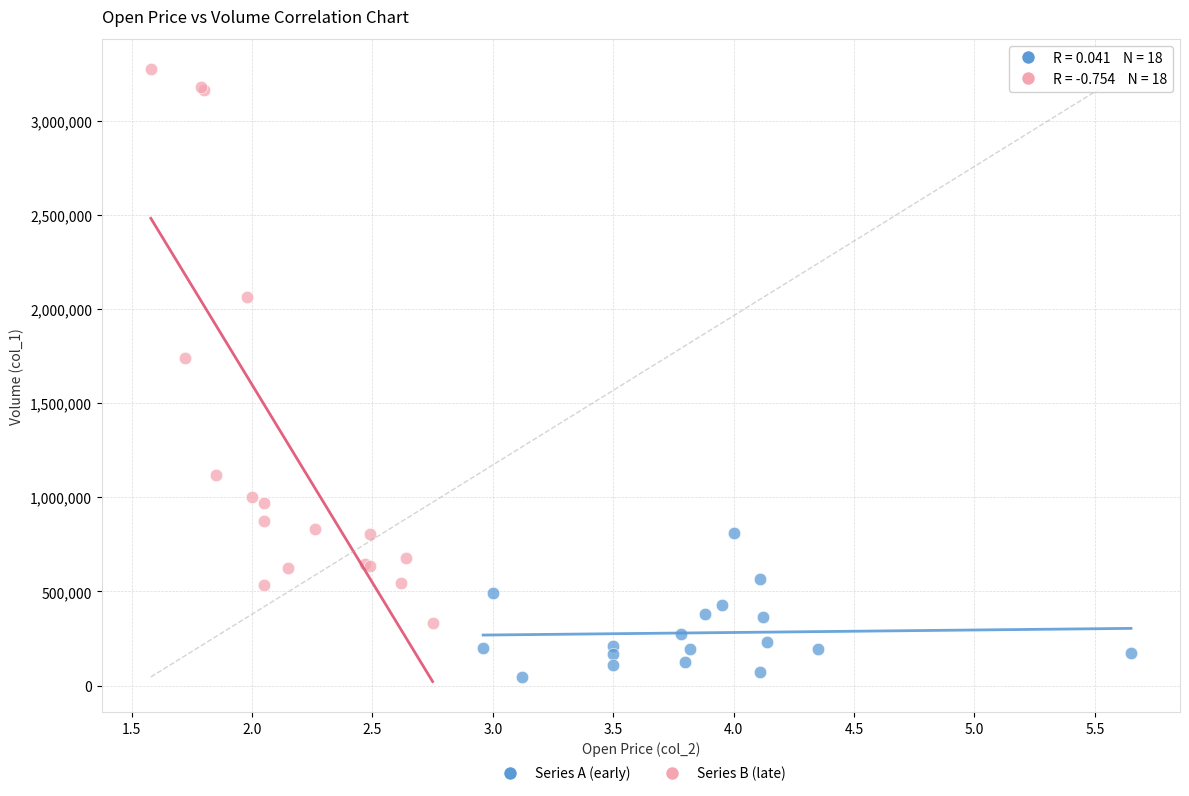

Which series has the widest spread of Y values?

Series B (late)